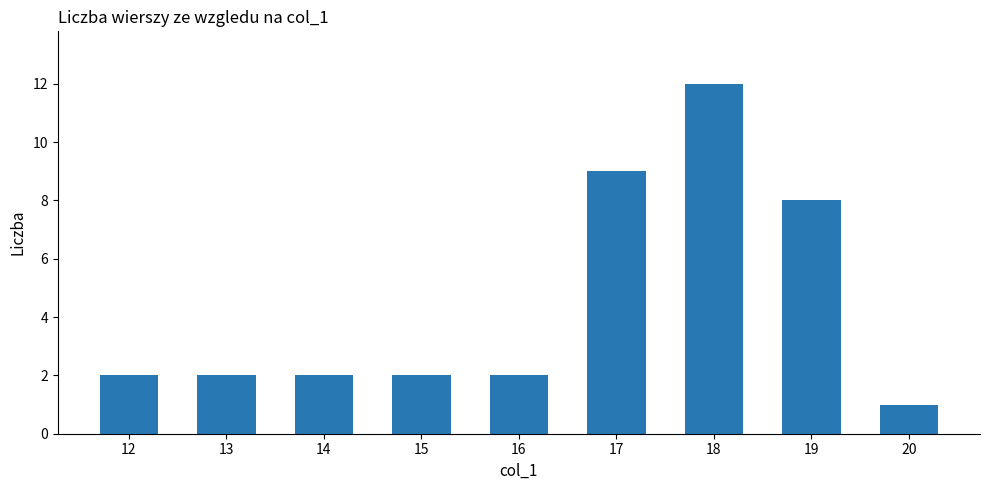

Reading left to right, list all the values displayed in this chart.

2	2	2	2	2	9	12	8	1